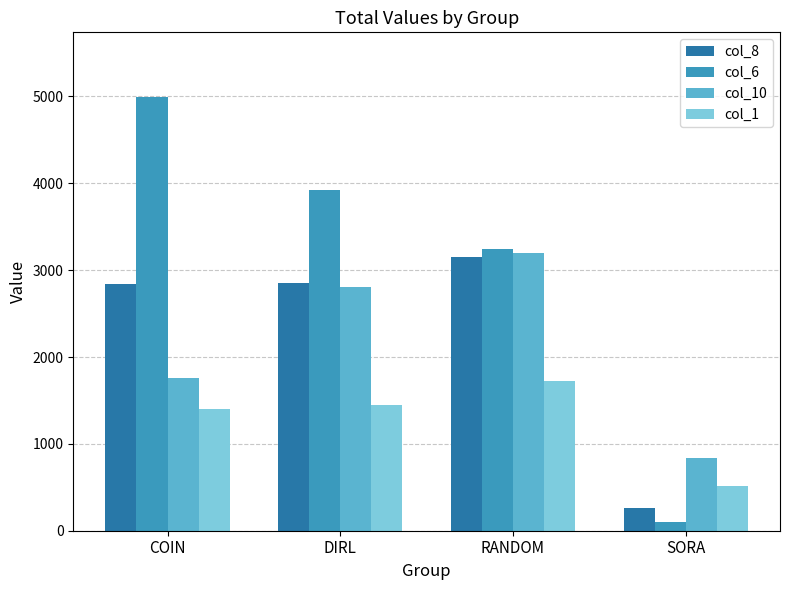

How many data points in col_1 are less than 1443?

2